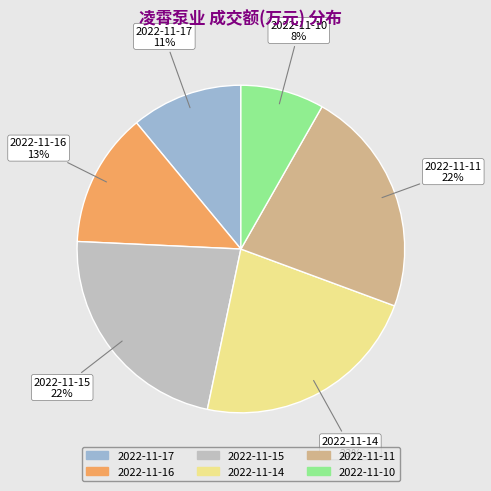

To the nearest percent, what percentage of the pie is 2022-11-17?

11%